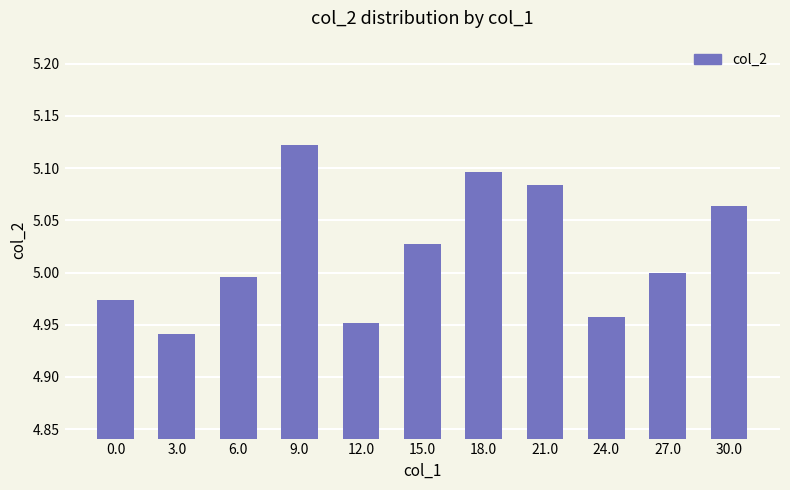

Does the chart contain any negative values?

No